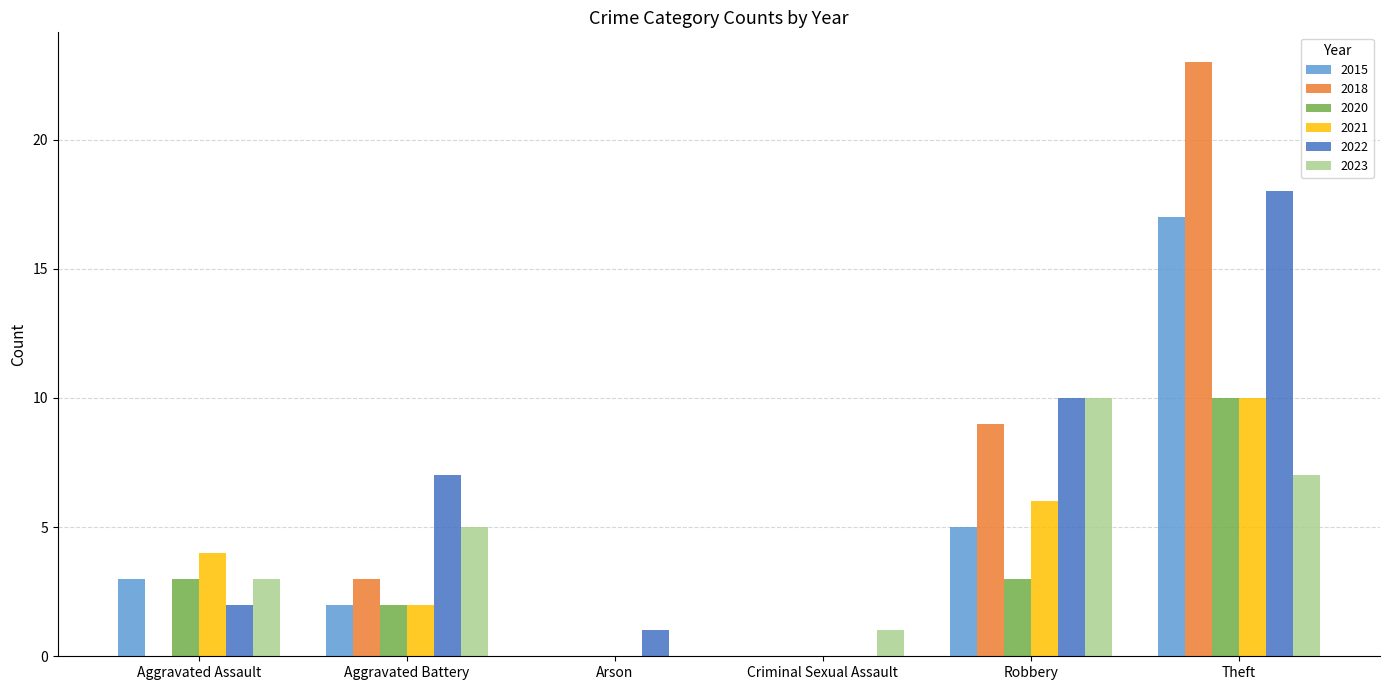

Is the value of 2020 at Robbery greater than the value of 2023 at Theft?

No